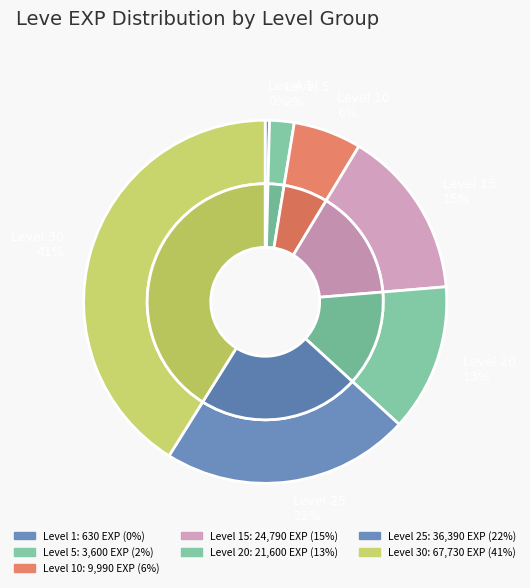

What is the change in value from Level 5 to Level 30?

+64130